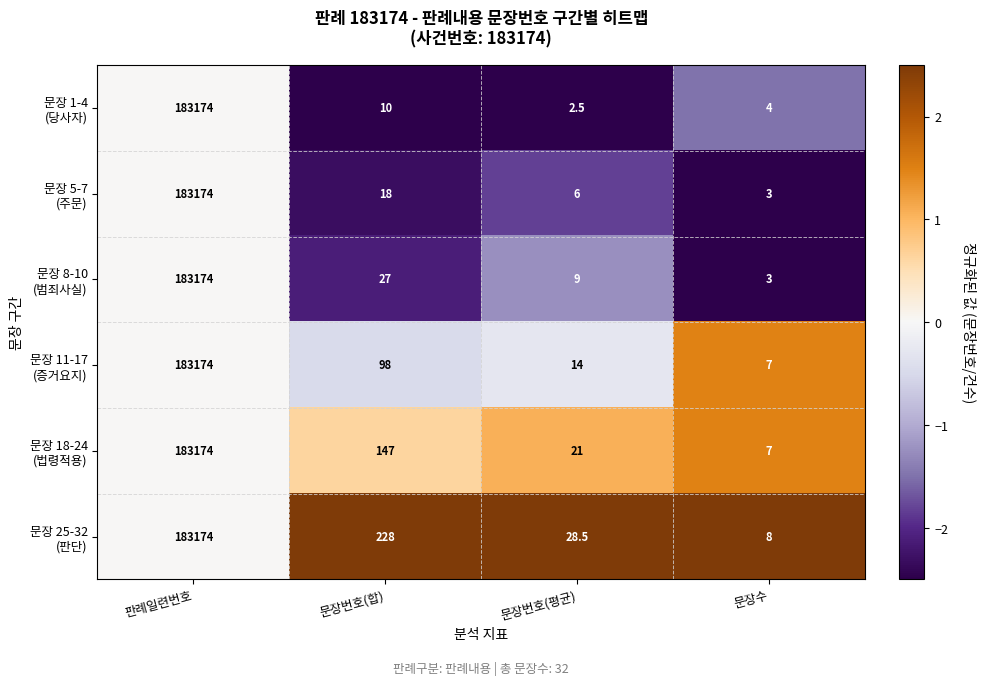

At which category is the sum across all series the highest?

판례일련번호